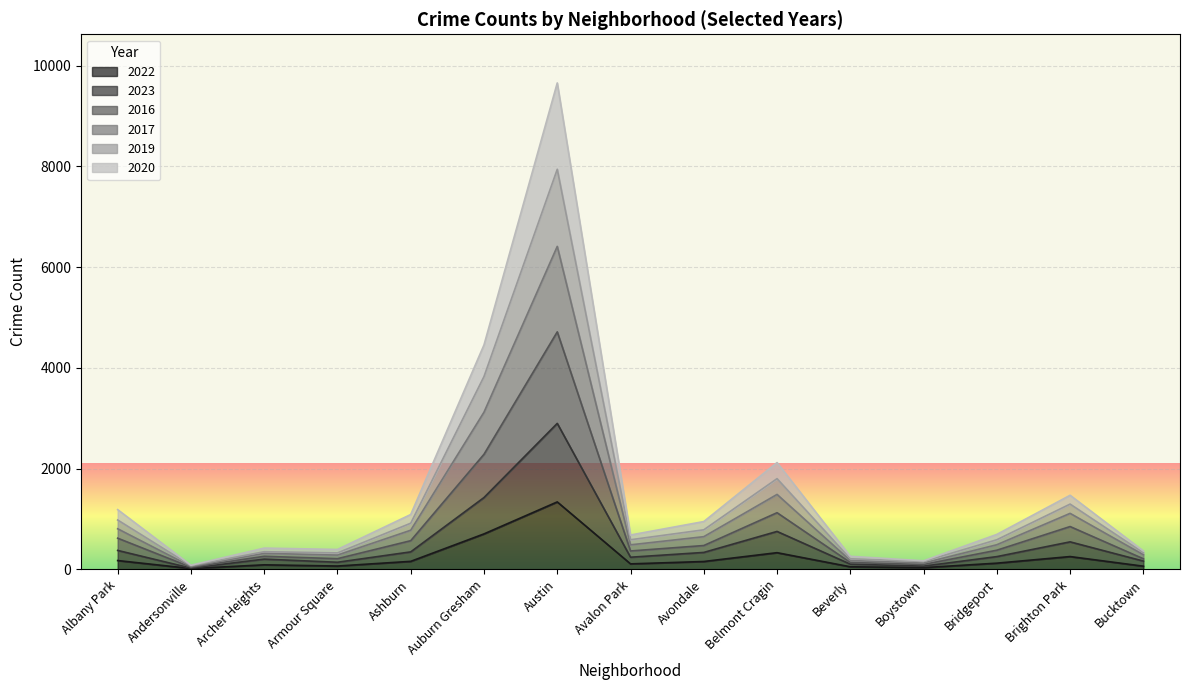

How many categories are shown in the chart?

15